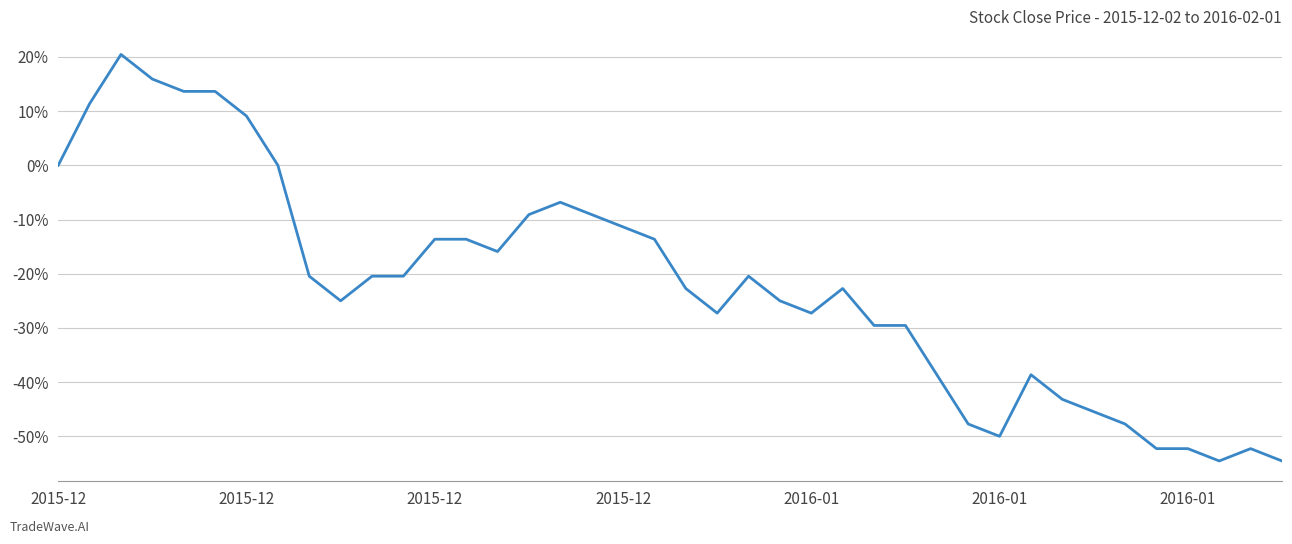

What is the minimum value shown in the chart?

-54.5